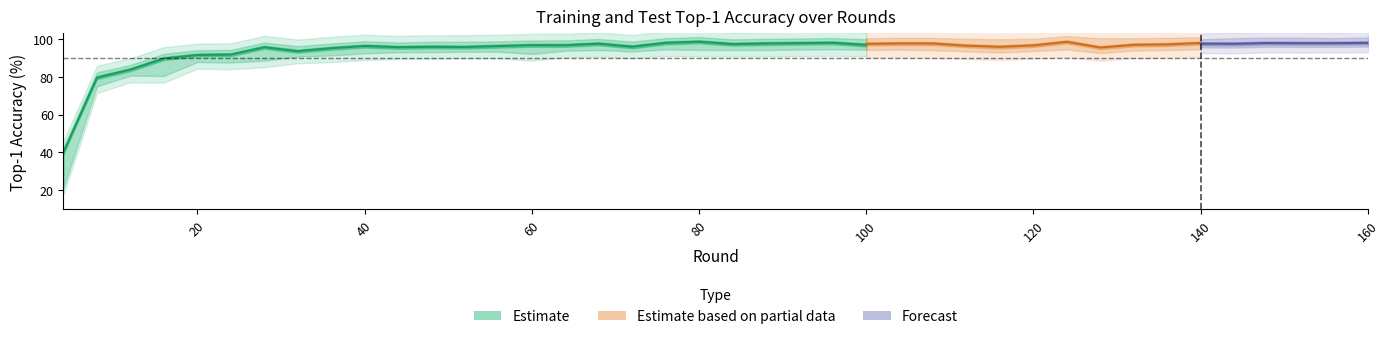

True or false: train_top1 has a value of 17.1 at 1.

False